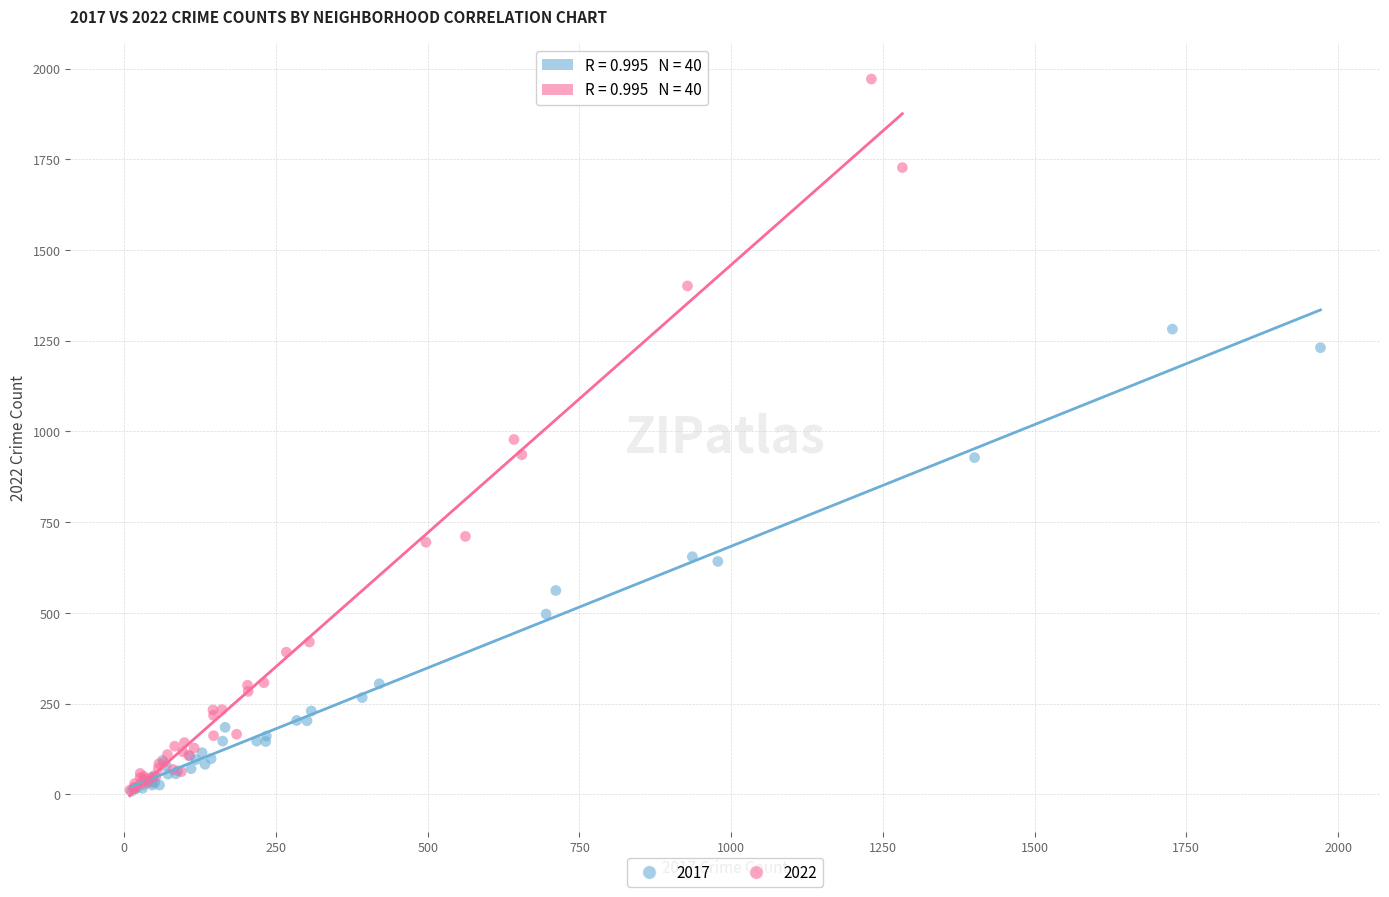

Which series contains the highest Y value?

2022